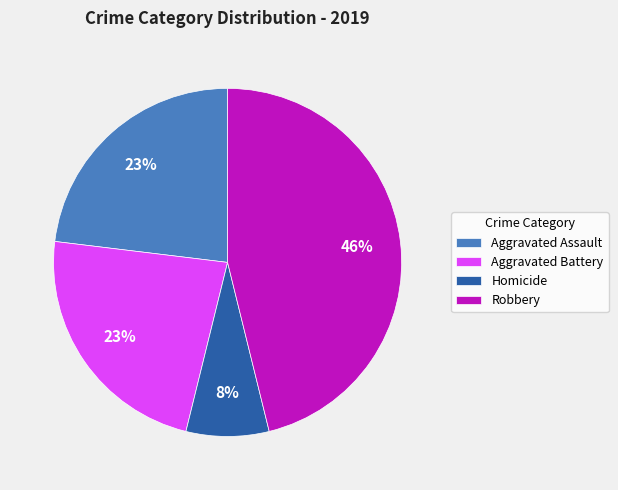

Between Aggravated Battery and Homicide, which is larger?

Aggravated Battery